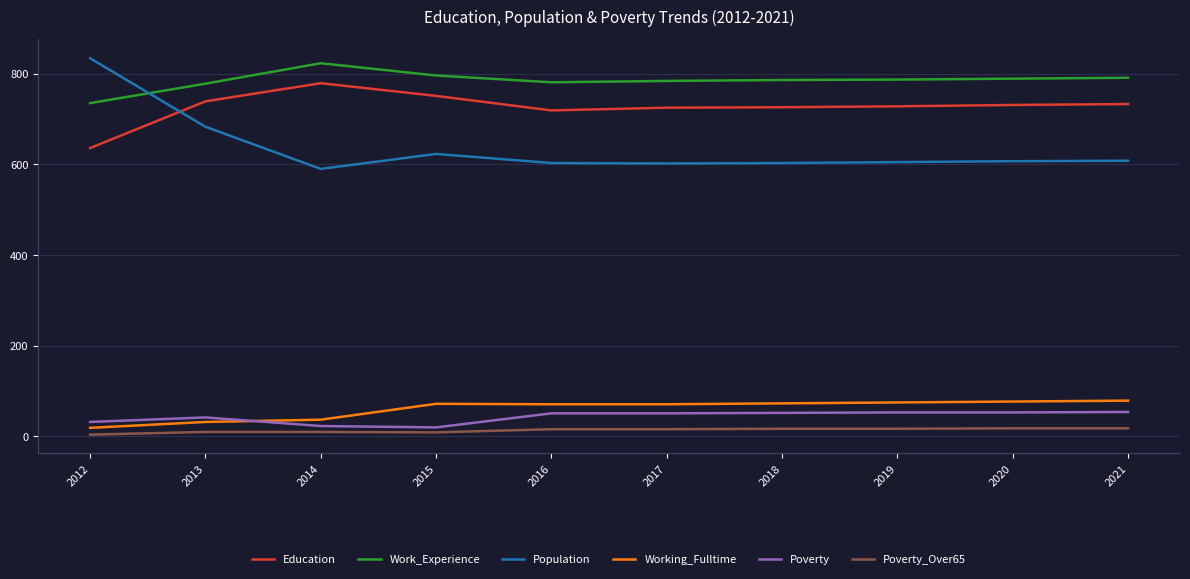

Does the chart display data point markers on the line(s)?

No